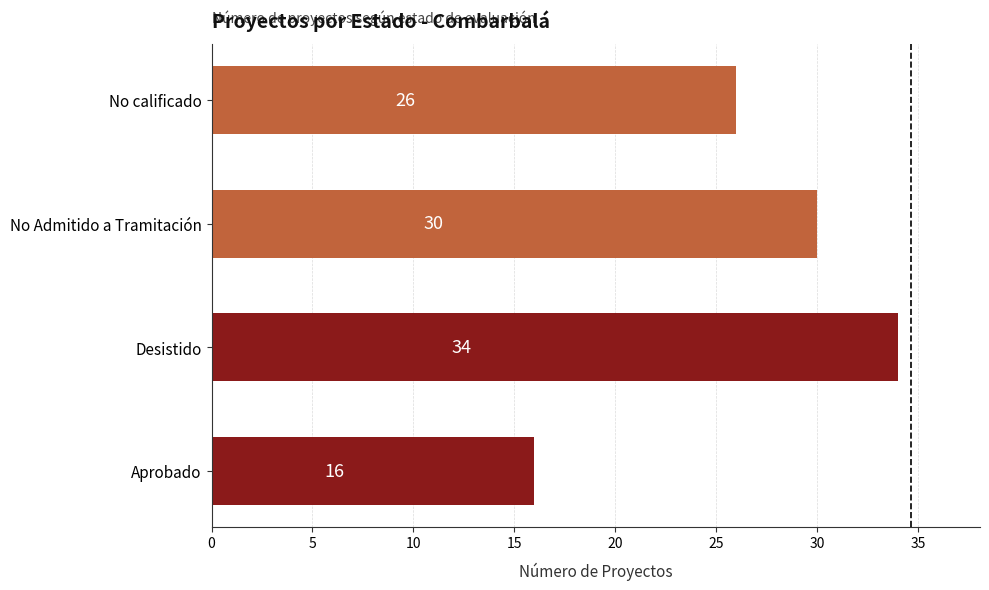

What is the difference between the second highest and second lowest values?

4